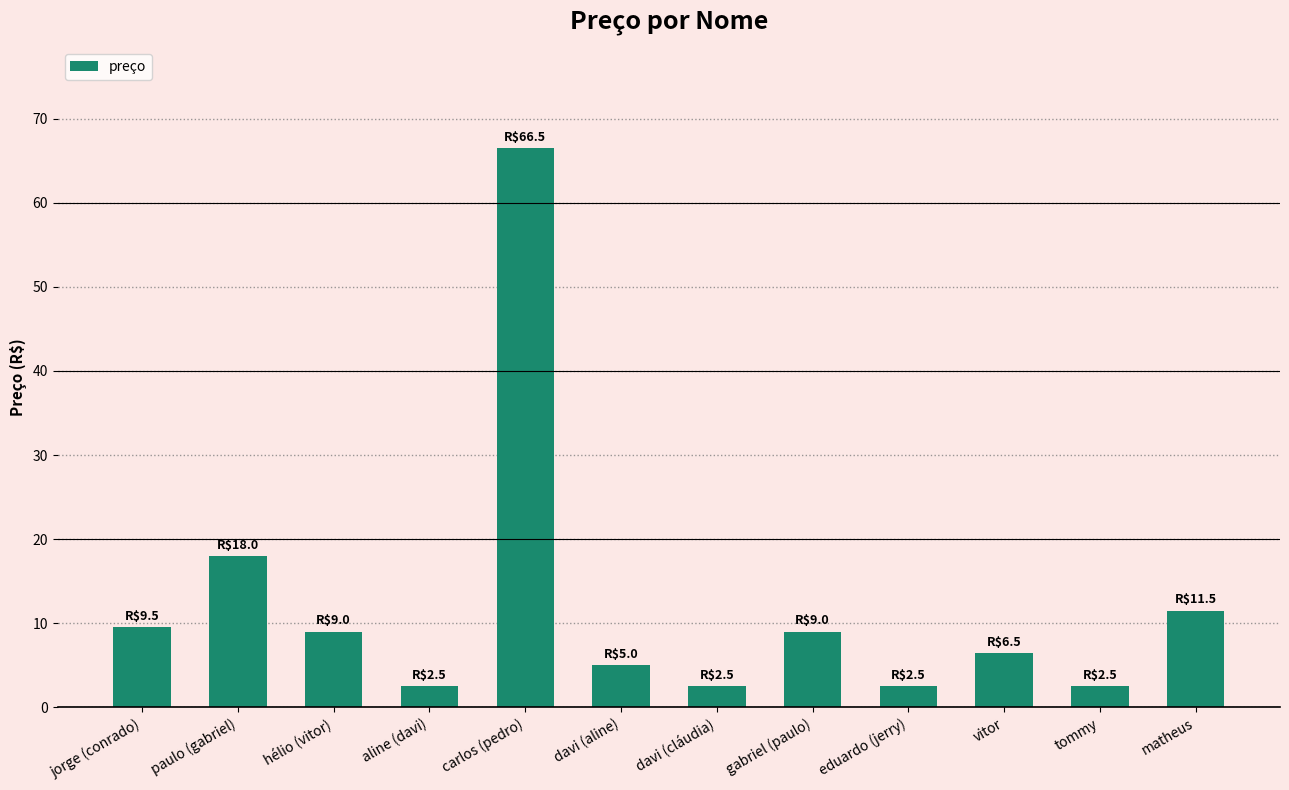

What is the maximum value shown in the chart?

66.5